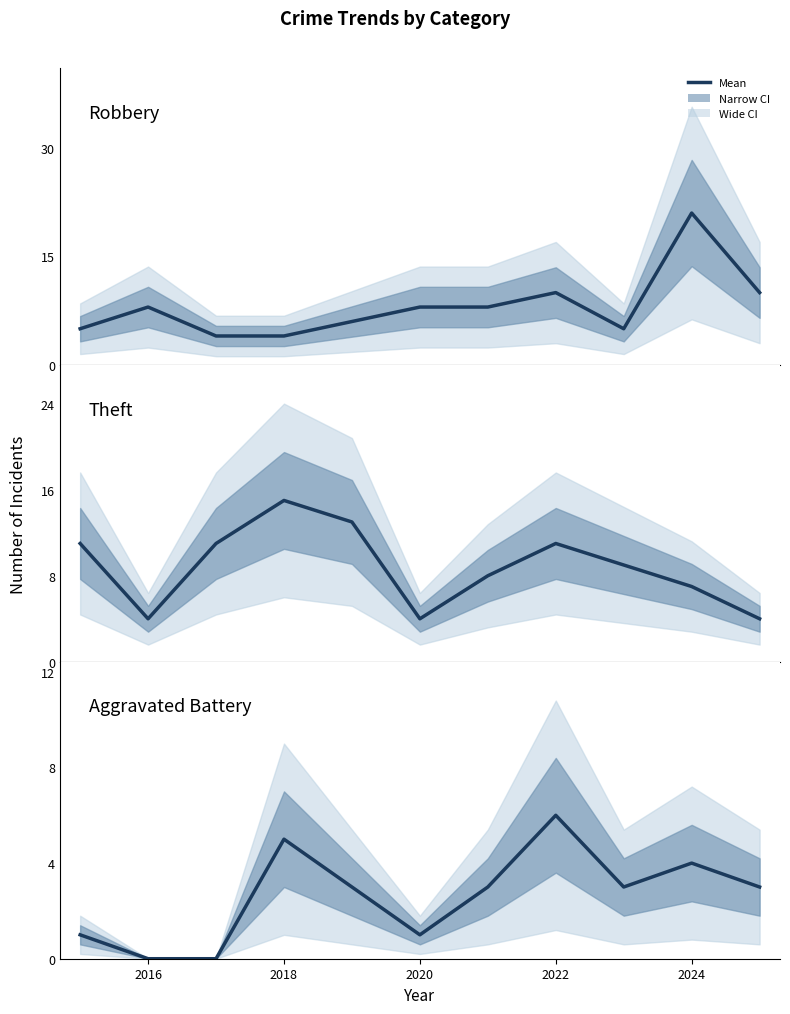

Is this an area chart (filled region under the line)?

No